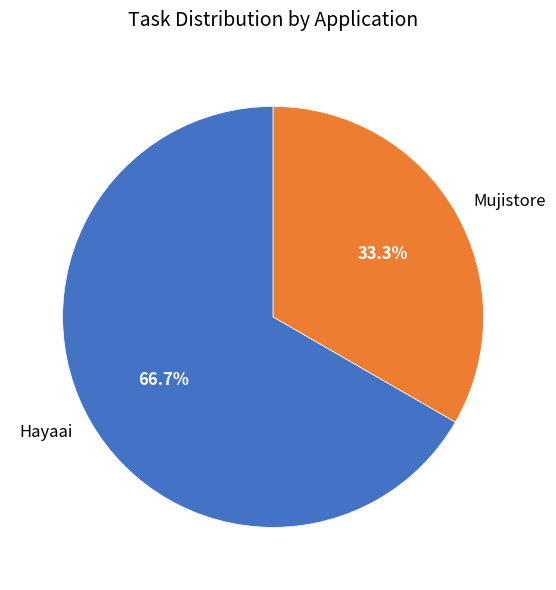

To the nearest percent, what percentage of the pie is Hayaai?

67%